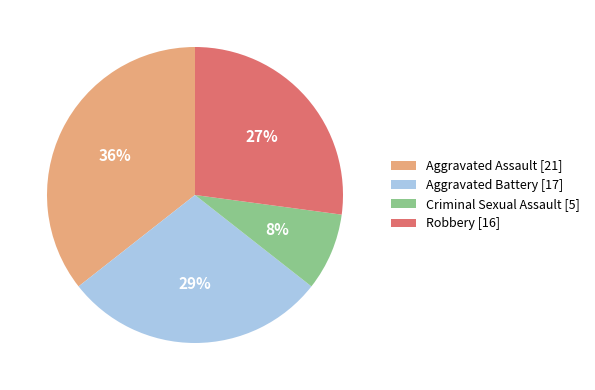

The Criminal Sexual Assault slice represents 1% of the pie. True or false?

False